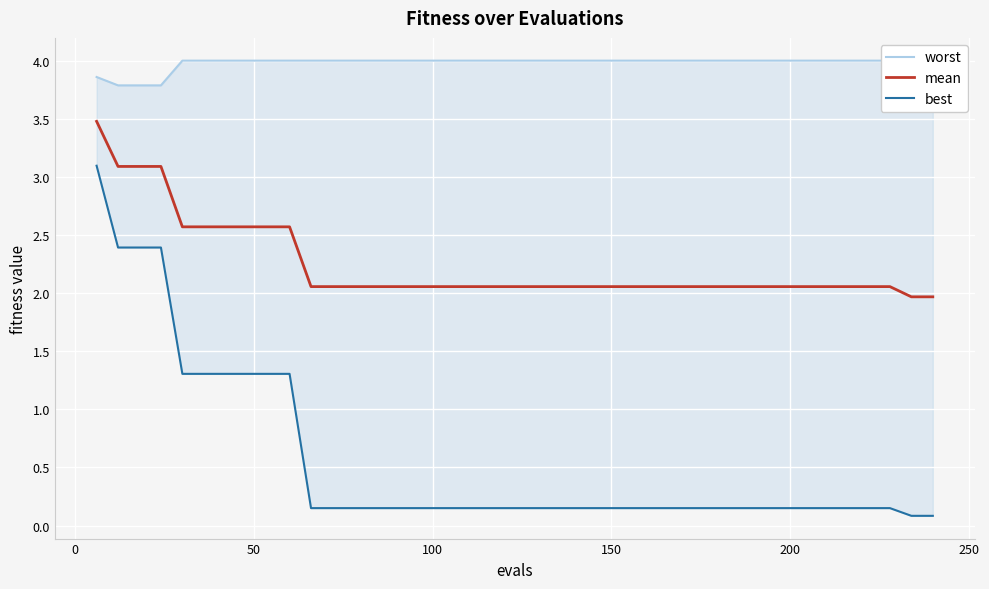

What is the value of the mean point at the 40th from the left?

2.0